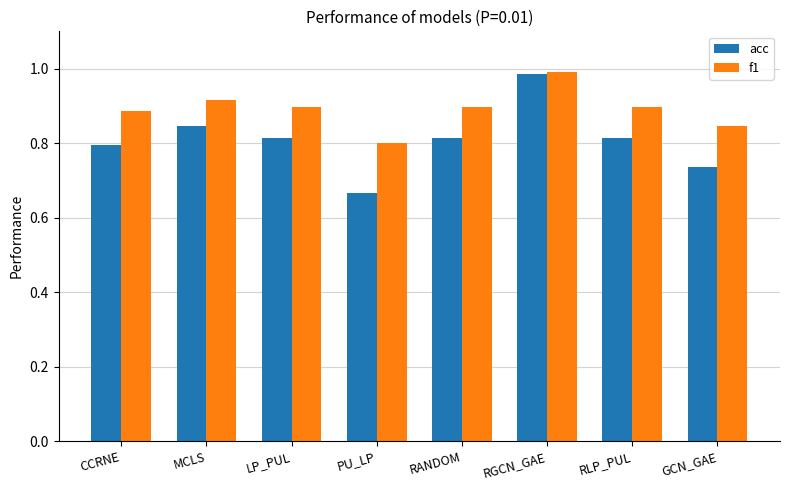

Between CCRNE and MCLS, which series saw the biggest shift?

acc